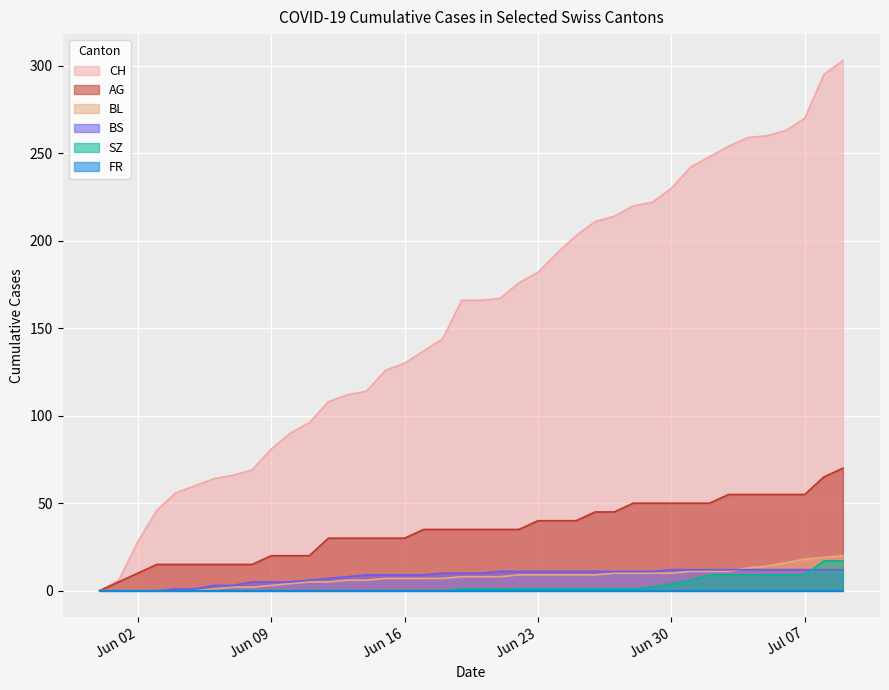

What is the sum of all AG values?

1395